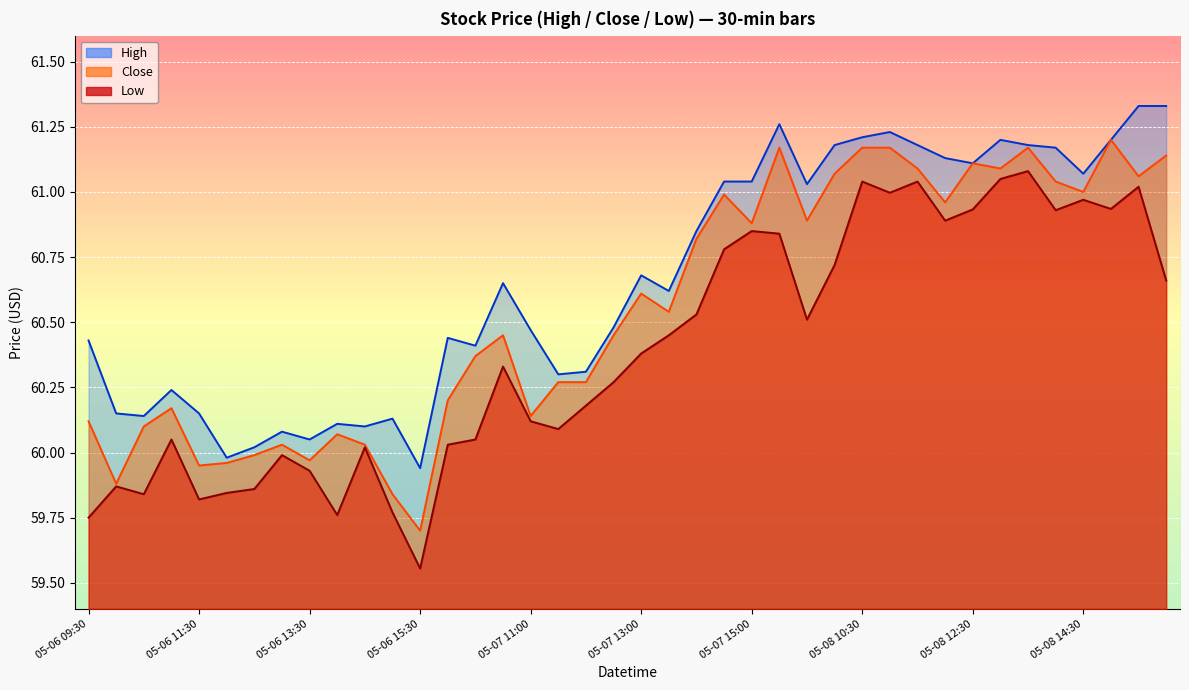

What are all the series names shown in the legend?

High, Close, Low